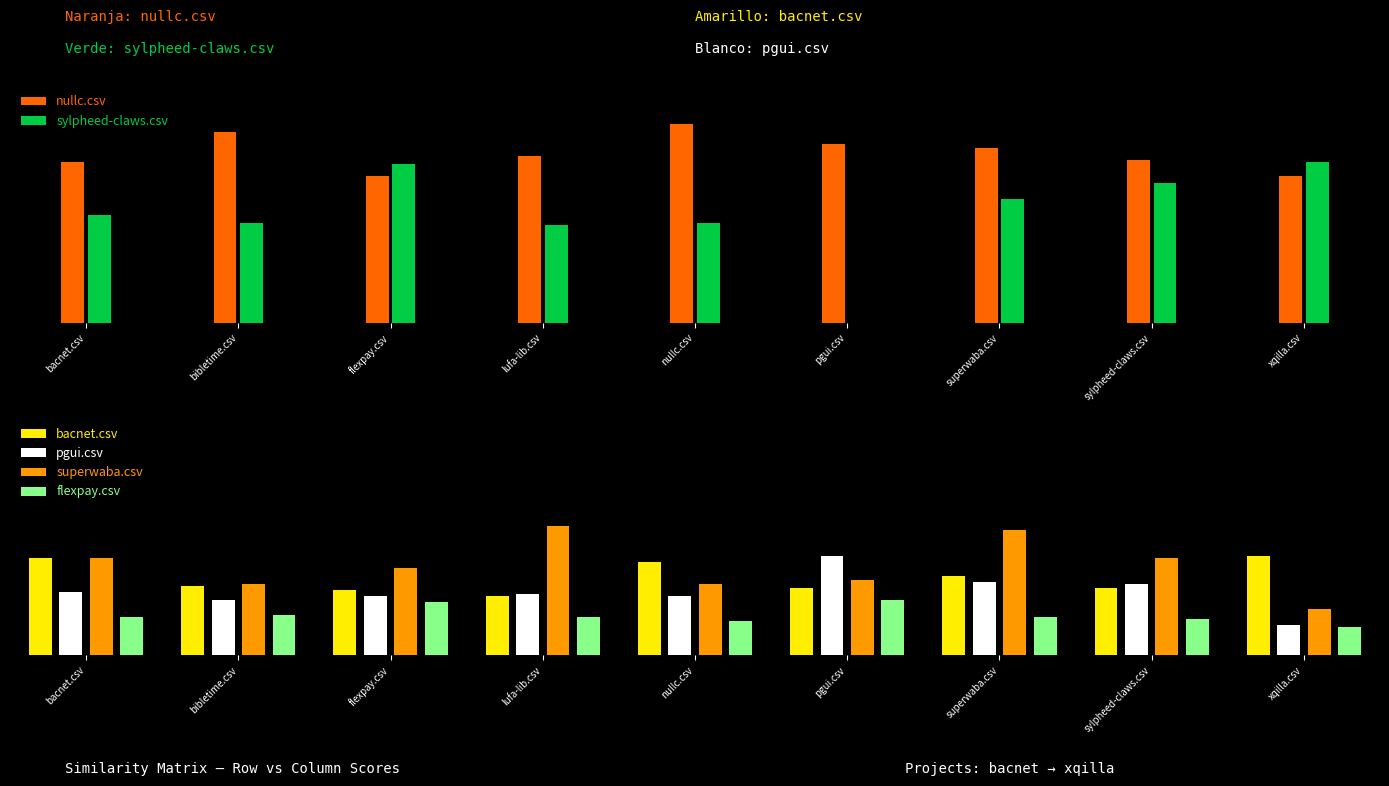

Rank the series at nullc.csv from lowest to highest value.

flexpay.csv, pgui.csv, superwaba.csv, bacnet.csv, sylpheed-claws.csv, nullc.csv